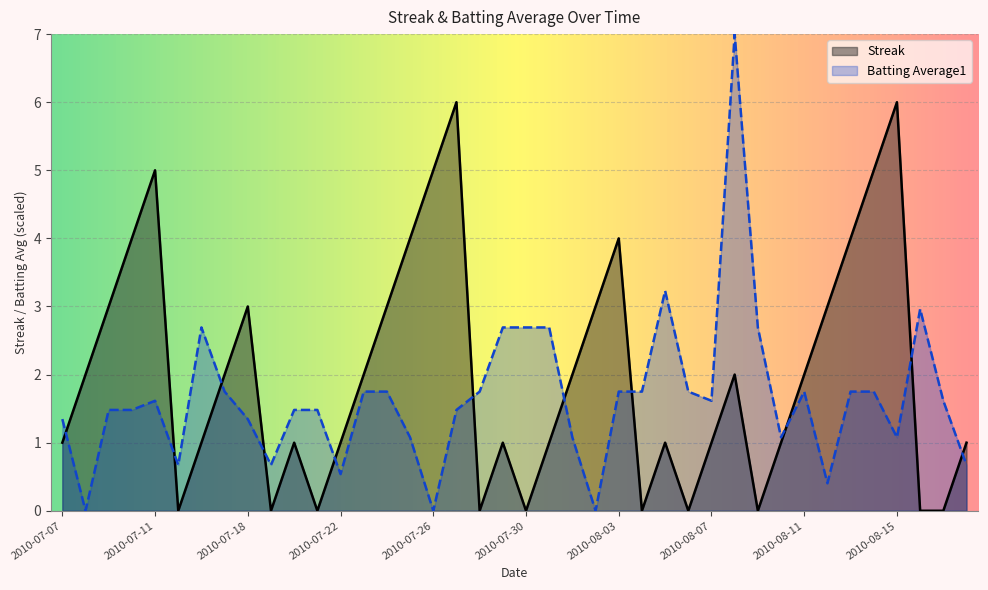

In Batting Average1, how many points are lower than both neighbors (excluding endpoints)?

10